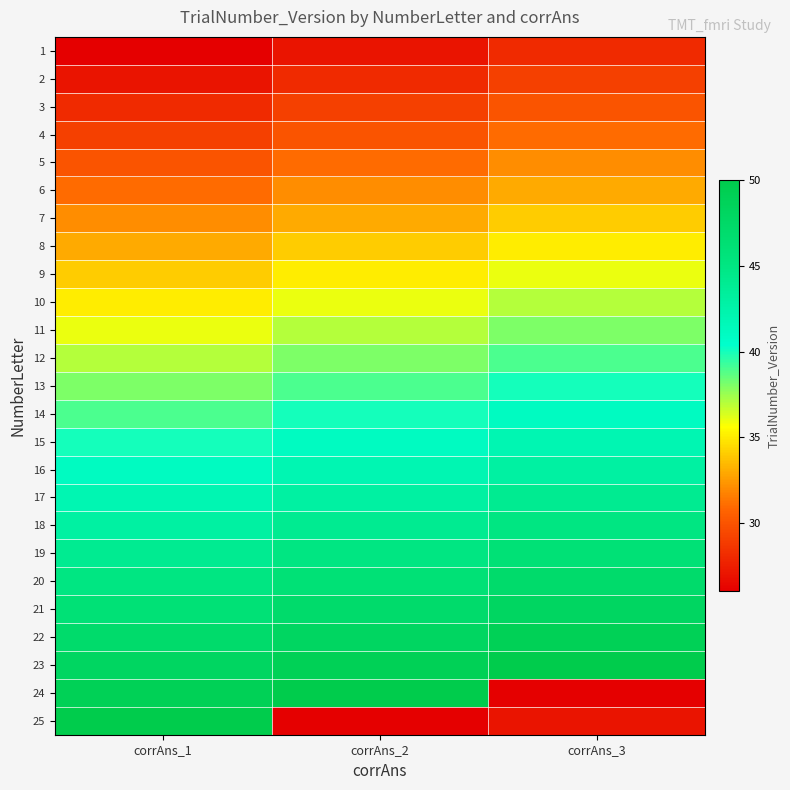

What is the maximum value shown in the chart?

50